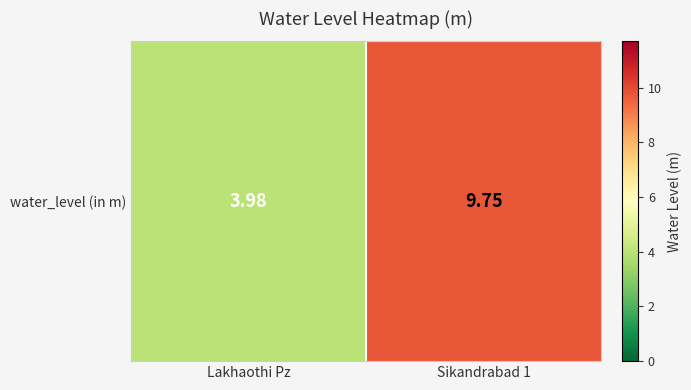

What is the minimum value shown in the chart?

4.0